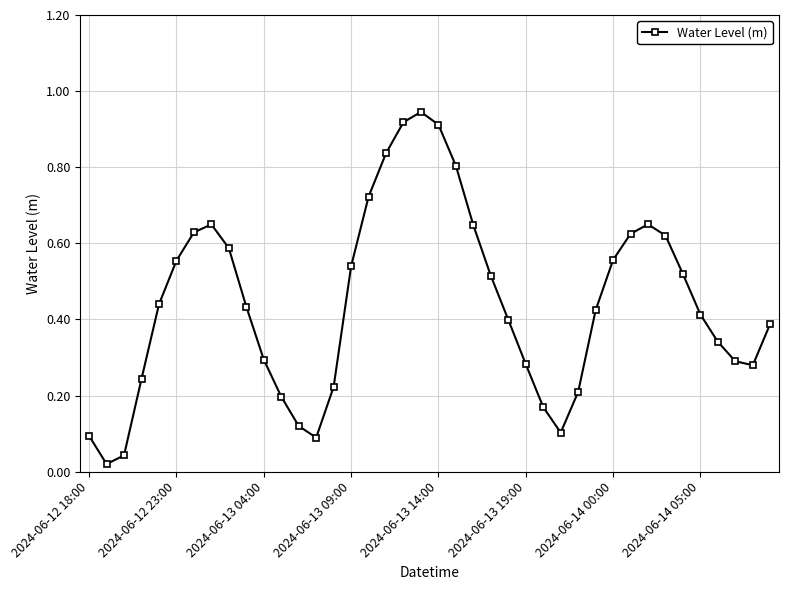

How many points are higher than both their immediate neighbors (excluding endpoints)?

3